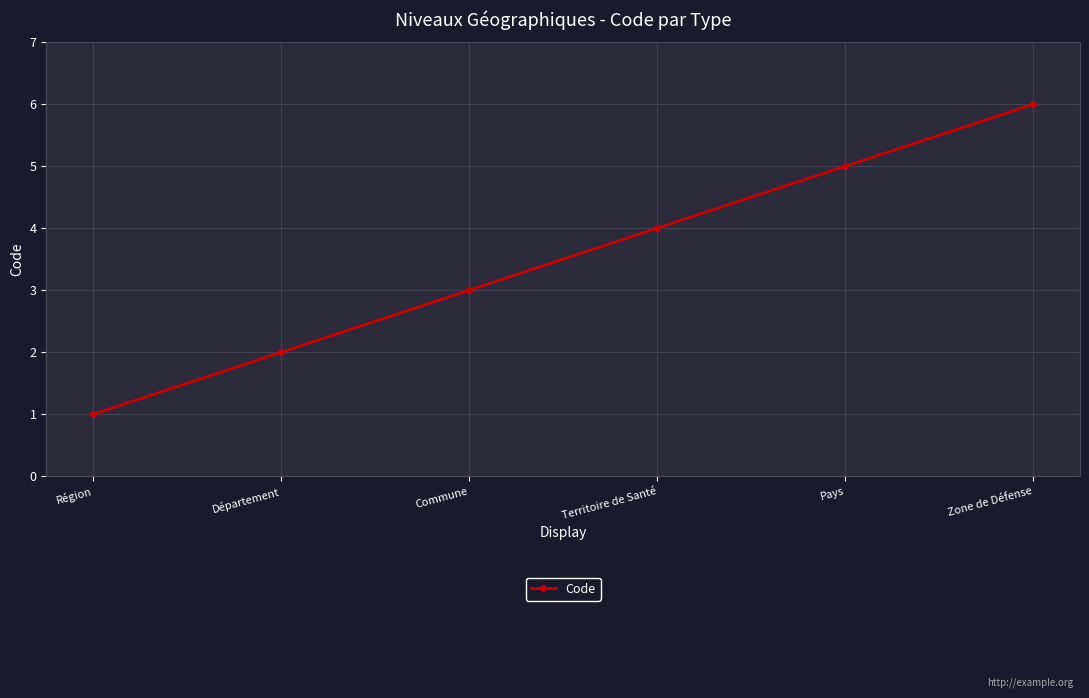

What is the sum of the values at Pays and Territoire de Santé?

9